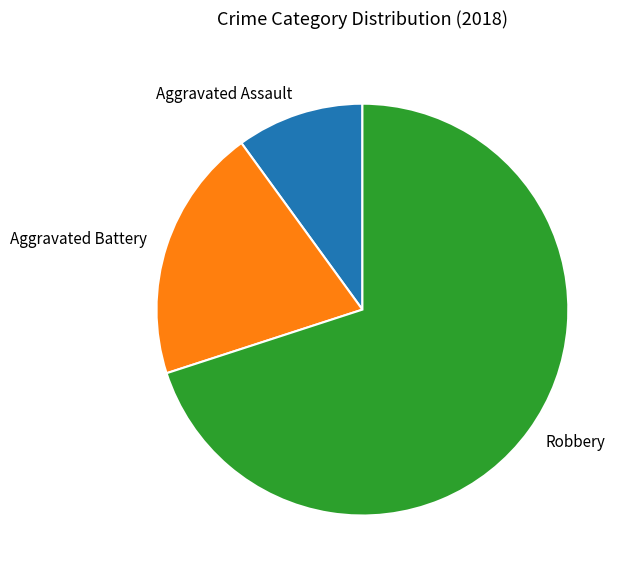

Which slice is the smallest?

Aggravated Assault